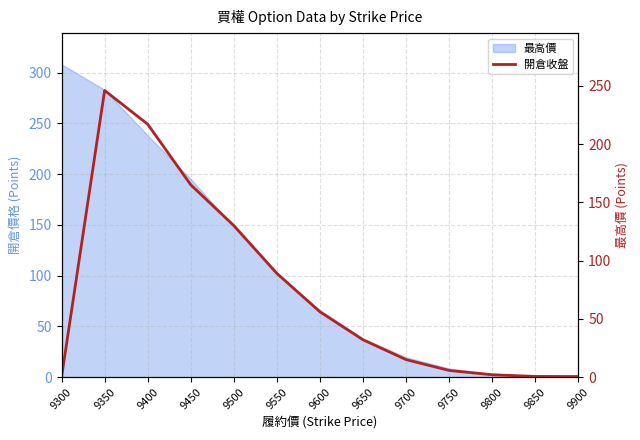

What is the sum of all values?

958.8